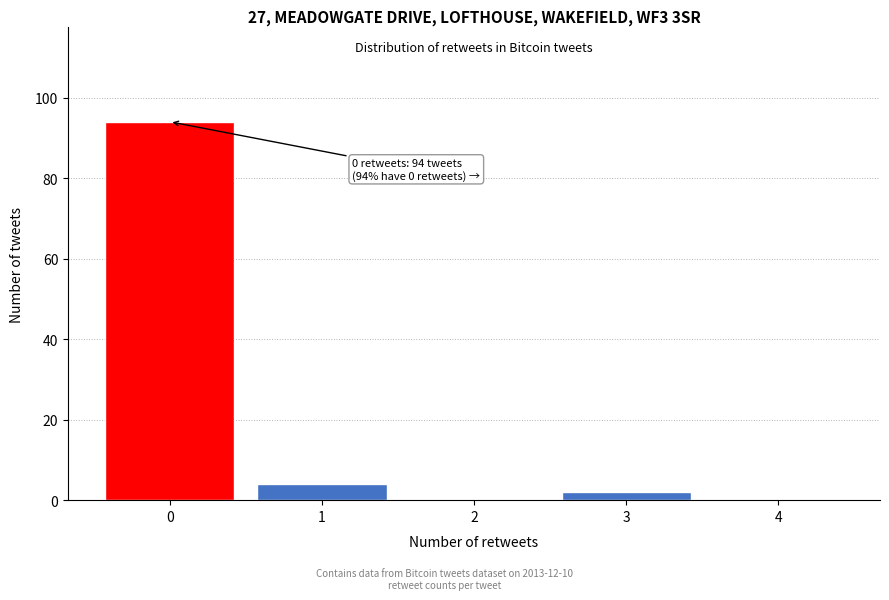

Reading right to left, transcribe all the data shown in this chart.

4=0	3=2	2=0	1=4	0=94